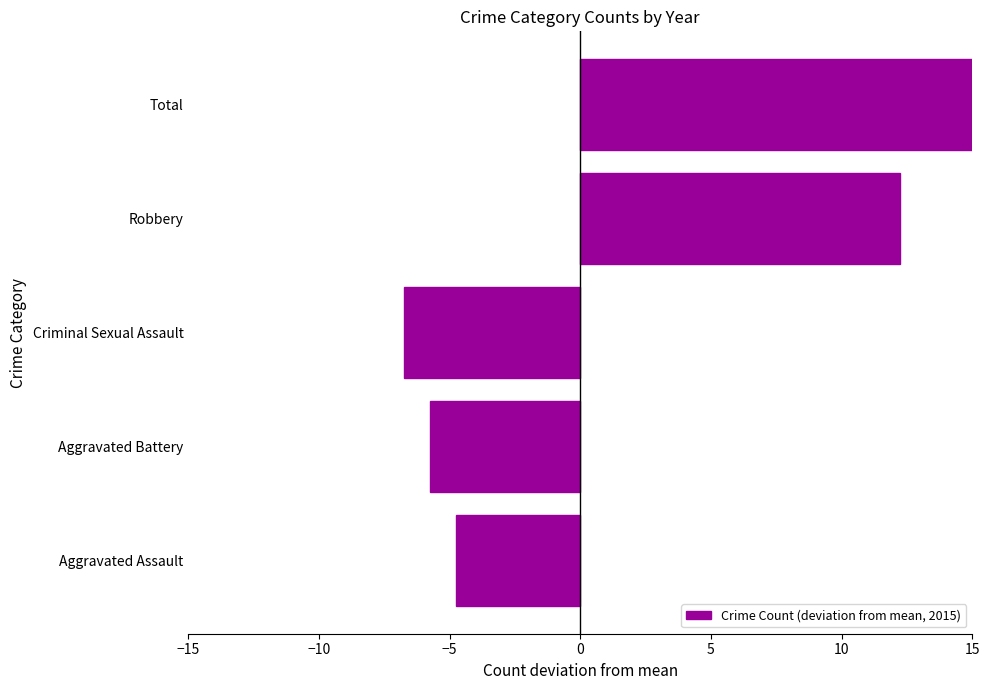

How many negative values are there?

3